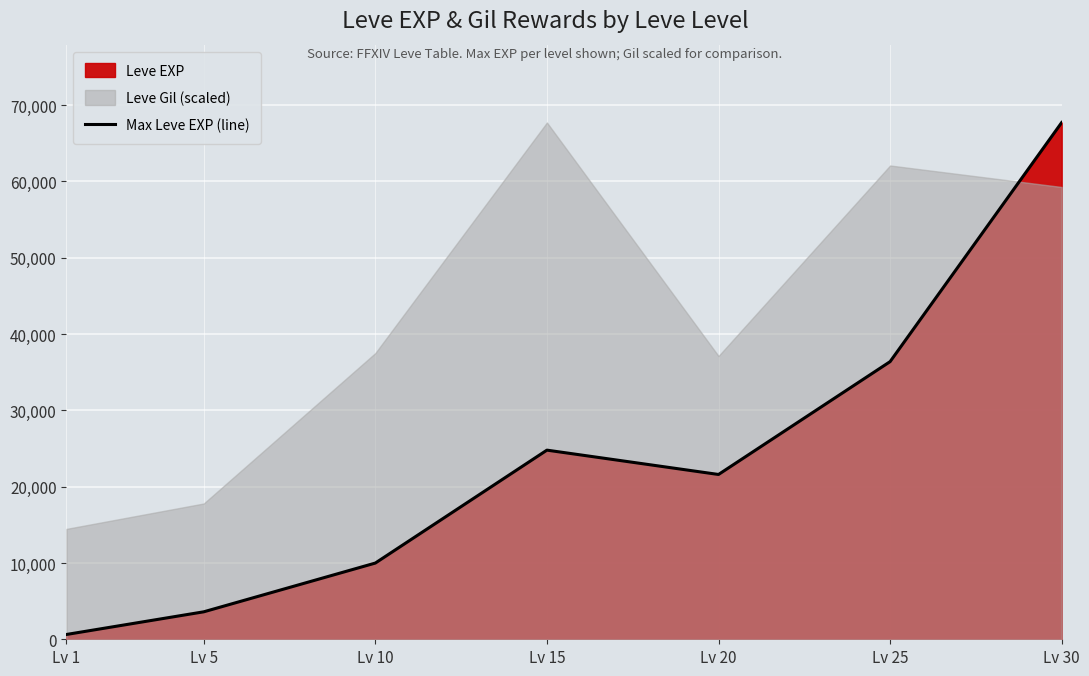

Reading left to right, what are all the values shown in this chart?

Lv 1=630	Lv 5=3600	Lv 10=9990	Lv 15=24790	Lv 20=21600	Lv 25=36390	Lv 30=67730